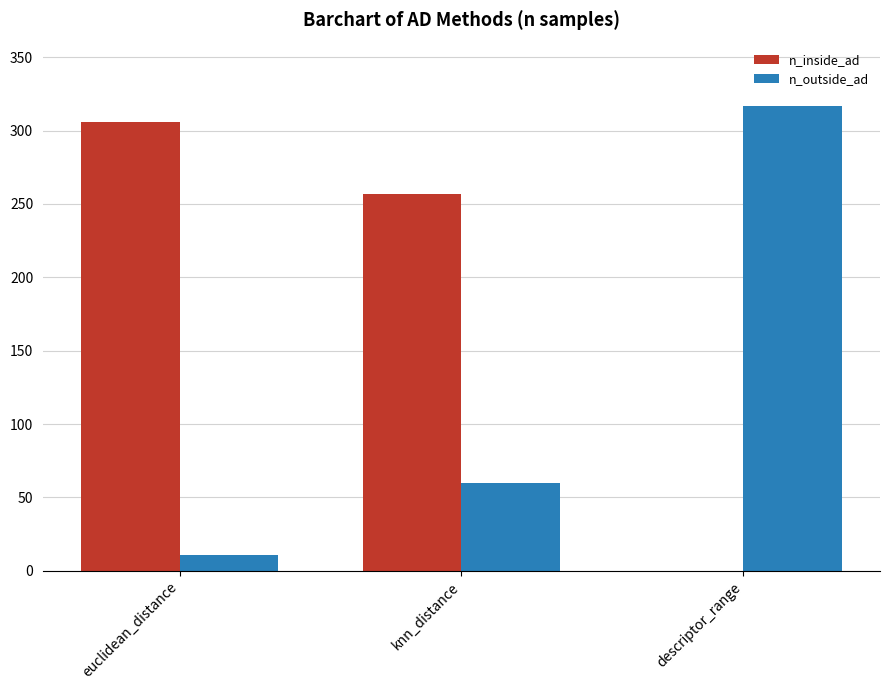

What is the sum of all n_outside_ad values?

388